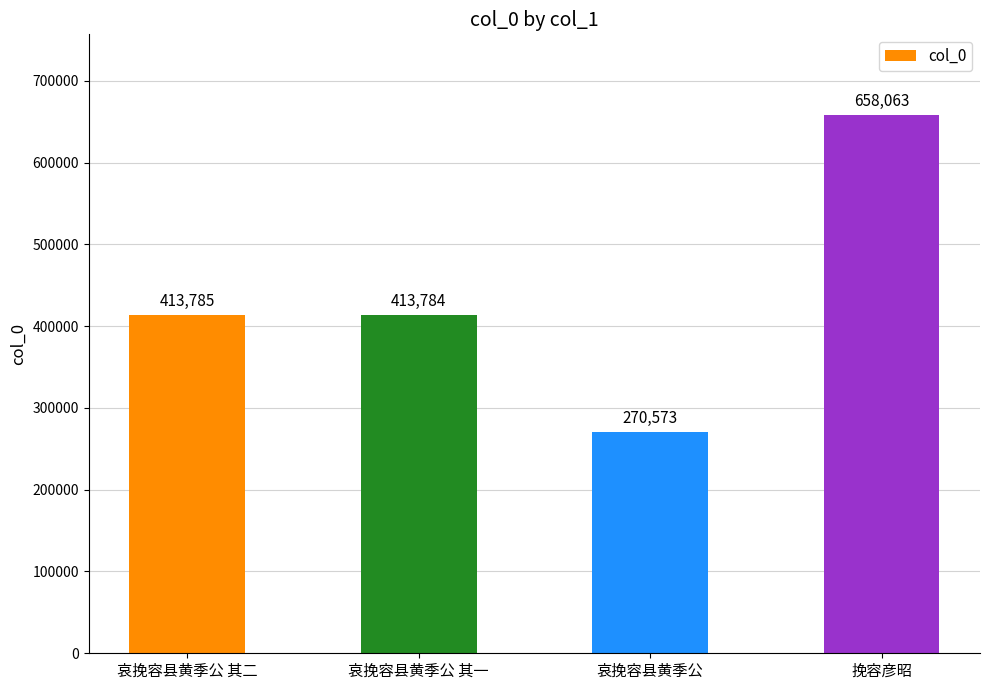

What is the difference between the maximum and minimum values?

387490